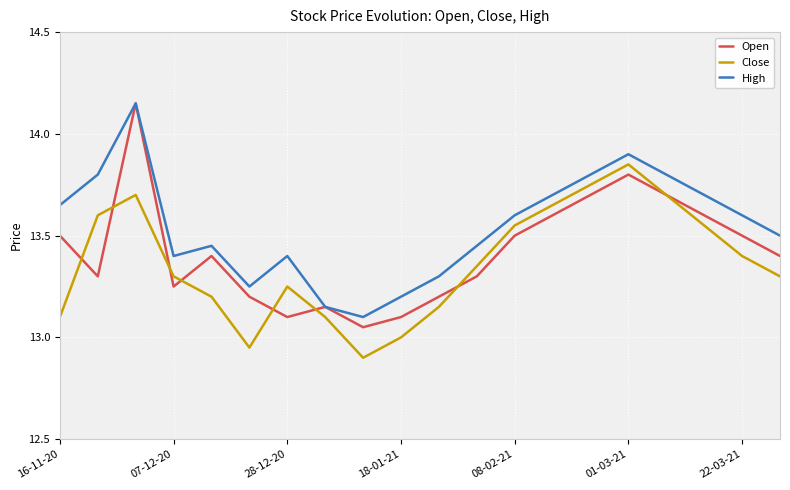

True or false: Close and High cross at least once.

False